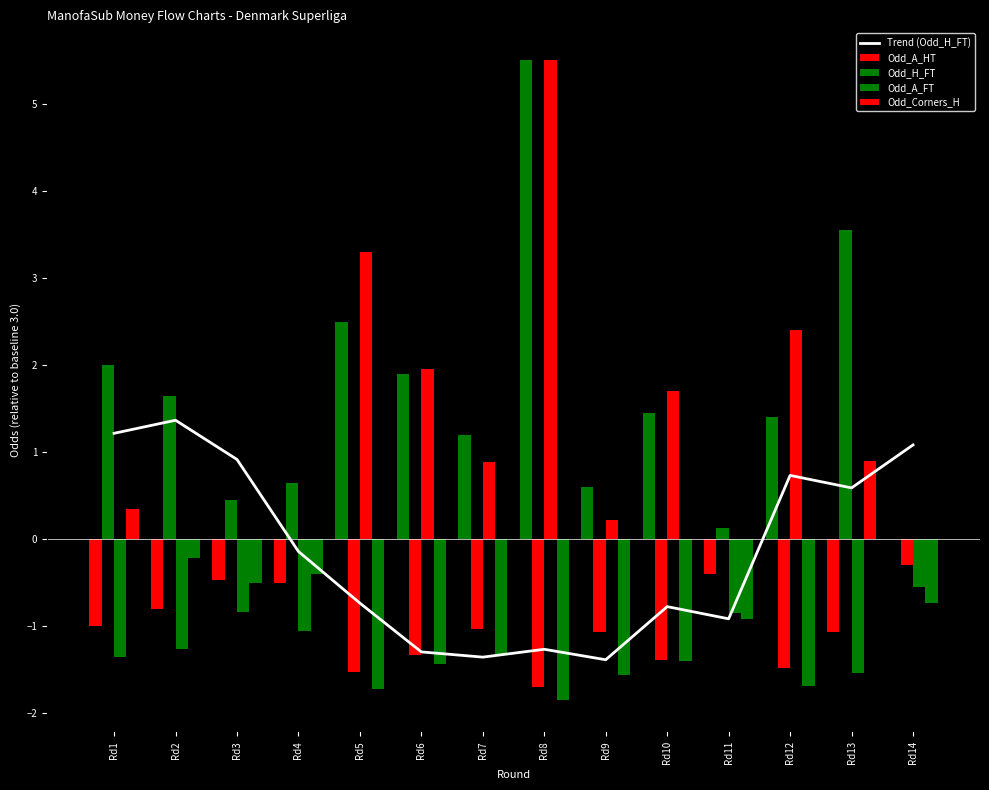

What is the difference between the maximum and minimum values in the Odd_A_FT series?

7.0